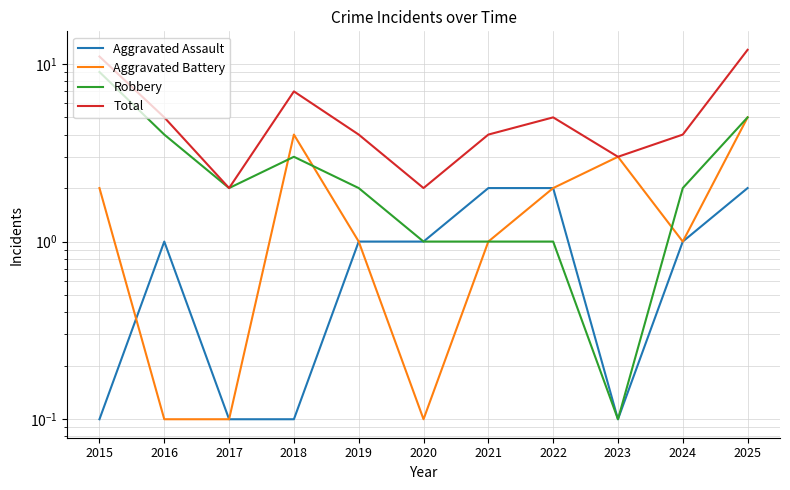

How many categories are shown in the chart?

11